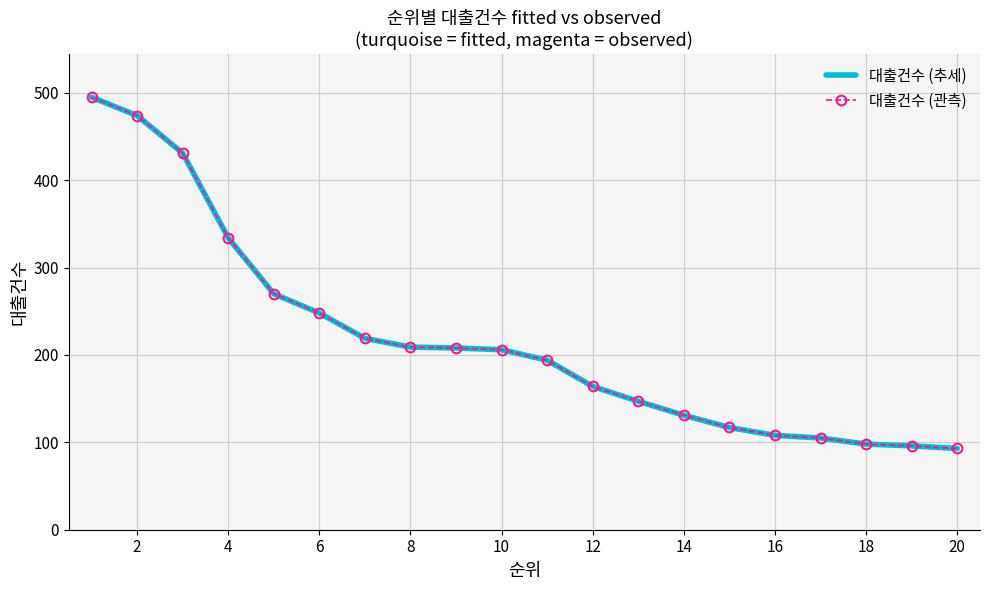

True or false: 대출건수 (추세) and 대출건수 (관측) intersect in this chart.

False